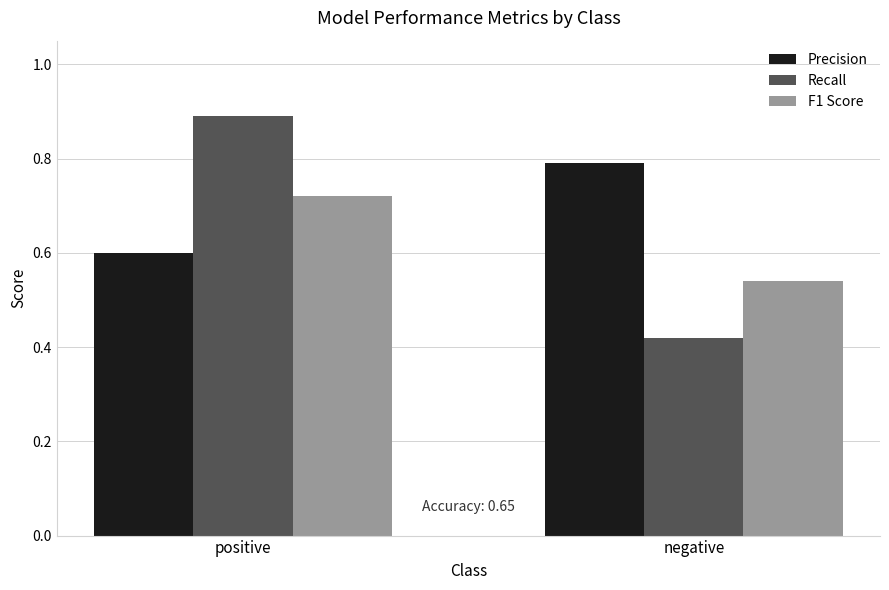

What are all the series names shown in the legend?

Precision, Recall, F1 Score